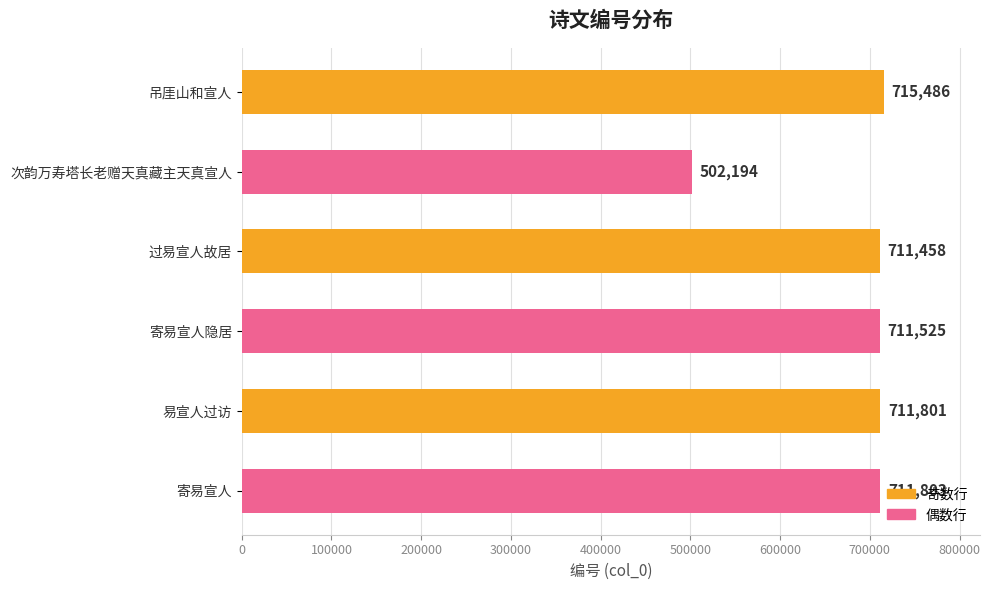

Count the number of categories in the chart.

6